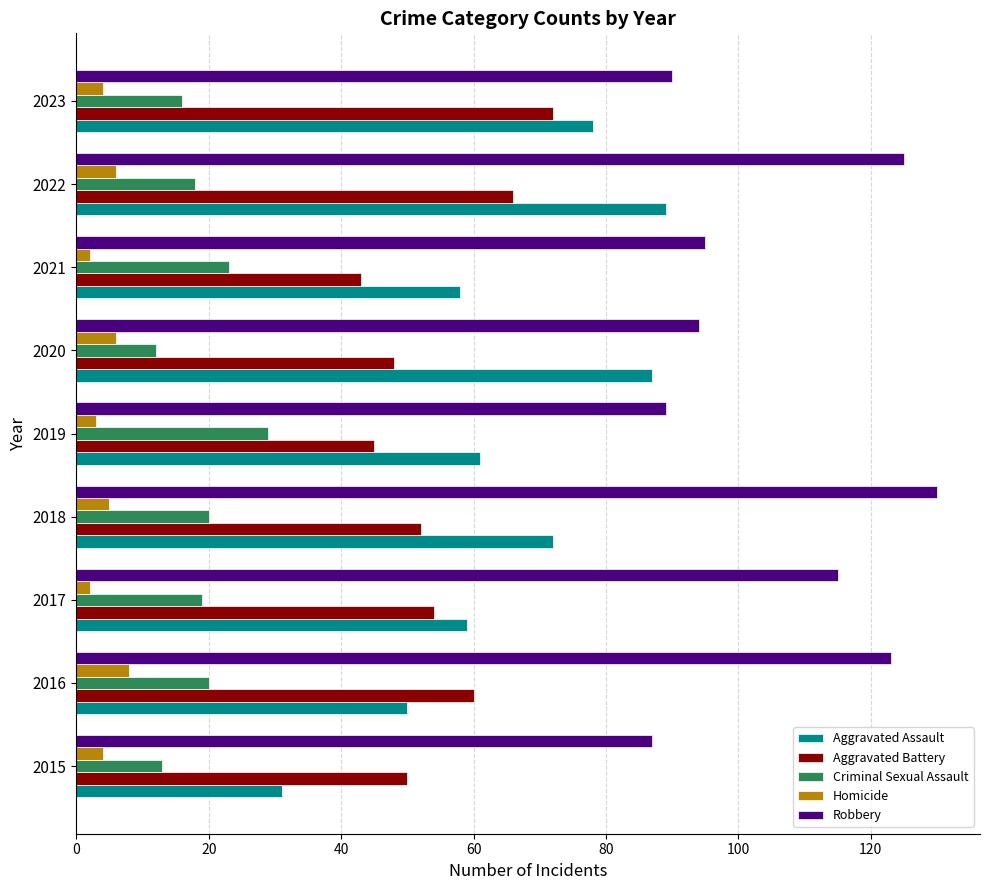

List the series in order of their peak value, highest first.

Robbery, Aggravated Assault, Aggravated Battery, Criminal Sexual Assault, Homicide